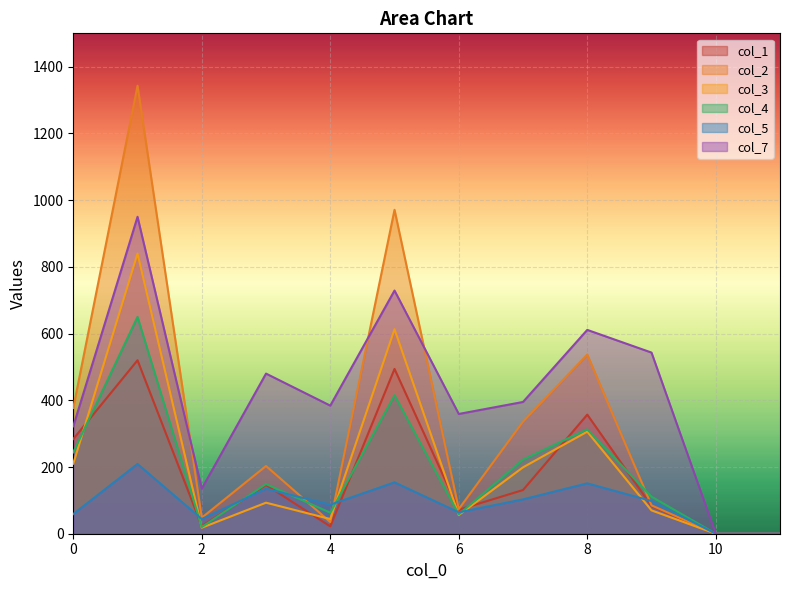

What is the sum of all col_1 values?

2132